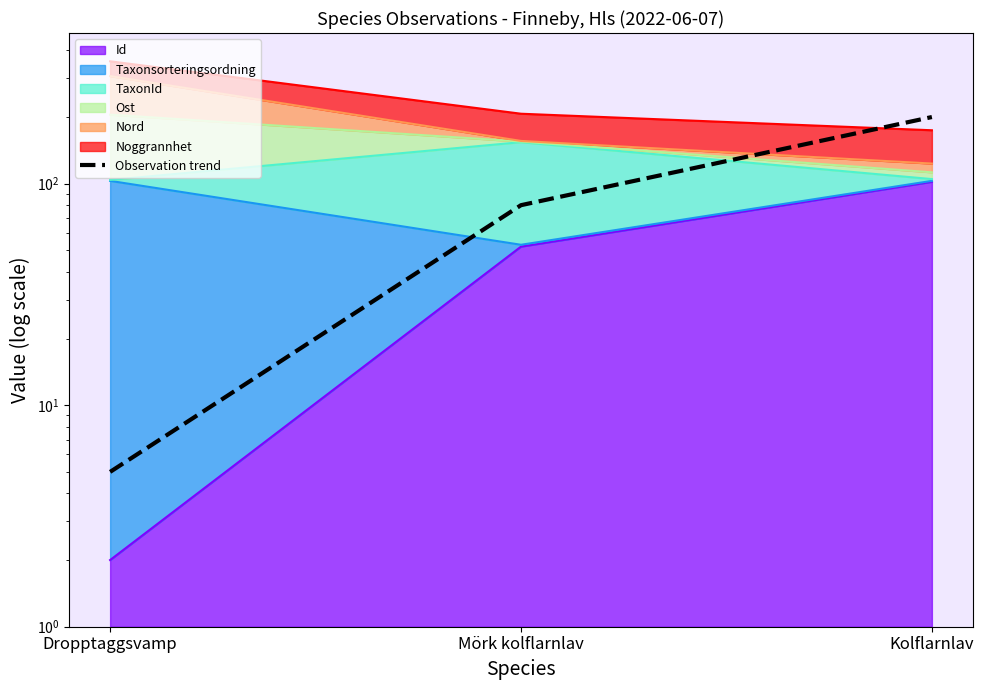

Reading right to left, extract all data points from this chart.

Kolflarnlav=200	Mörk kolflarnlav=80	Dropptaggsvamp=5